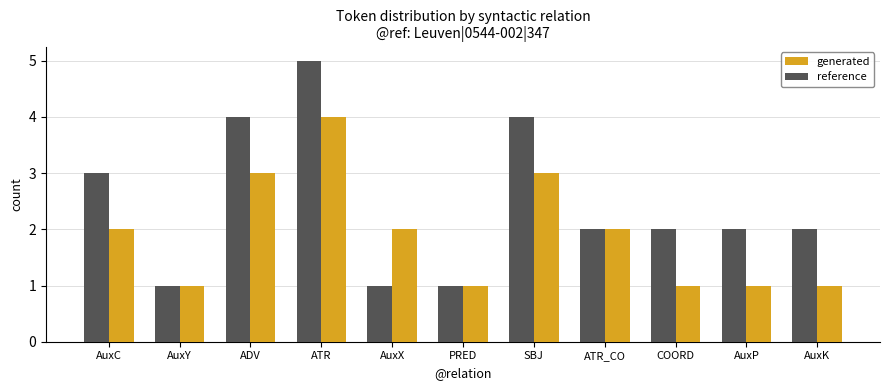

List the series in order of their overall mean, lowest first.

generated, reference